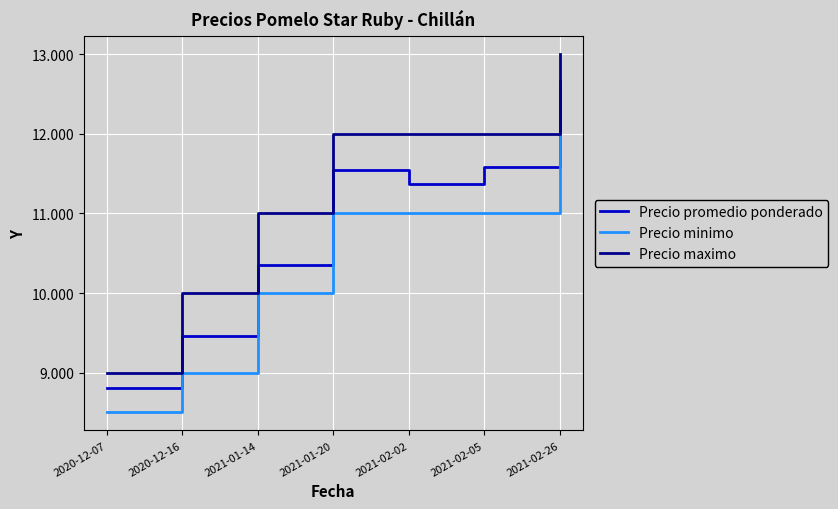

What are all the series names shown in the legend?

Precio promedio ponderado, Precio minimo, Precio maximo